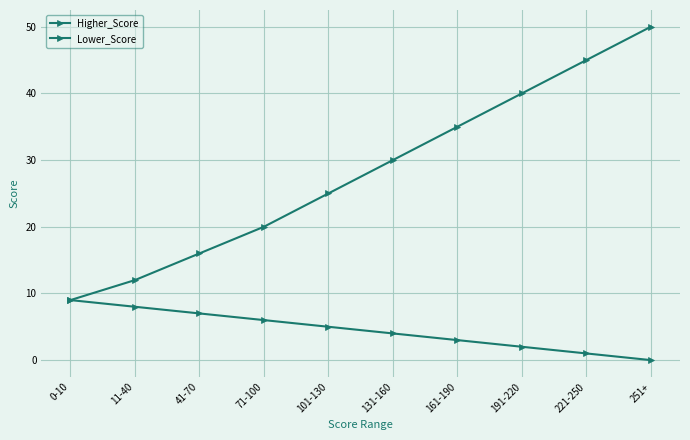

Which has a higher value, 0-10 or 161-190?

0-10